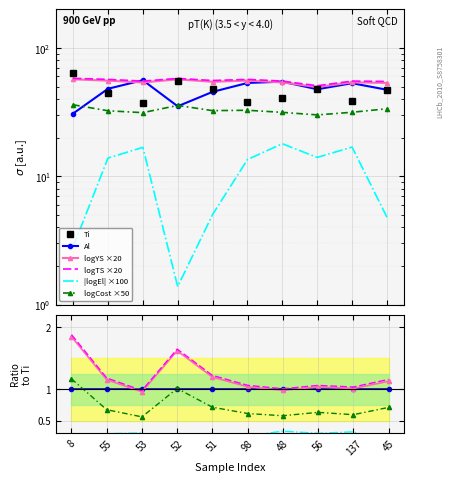

Which series has the largest range (max minus min)?

Ti